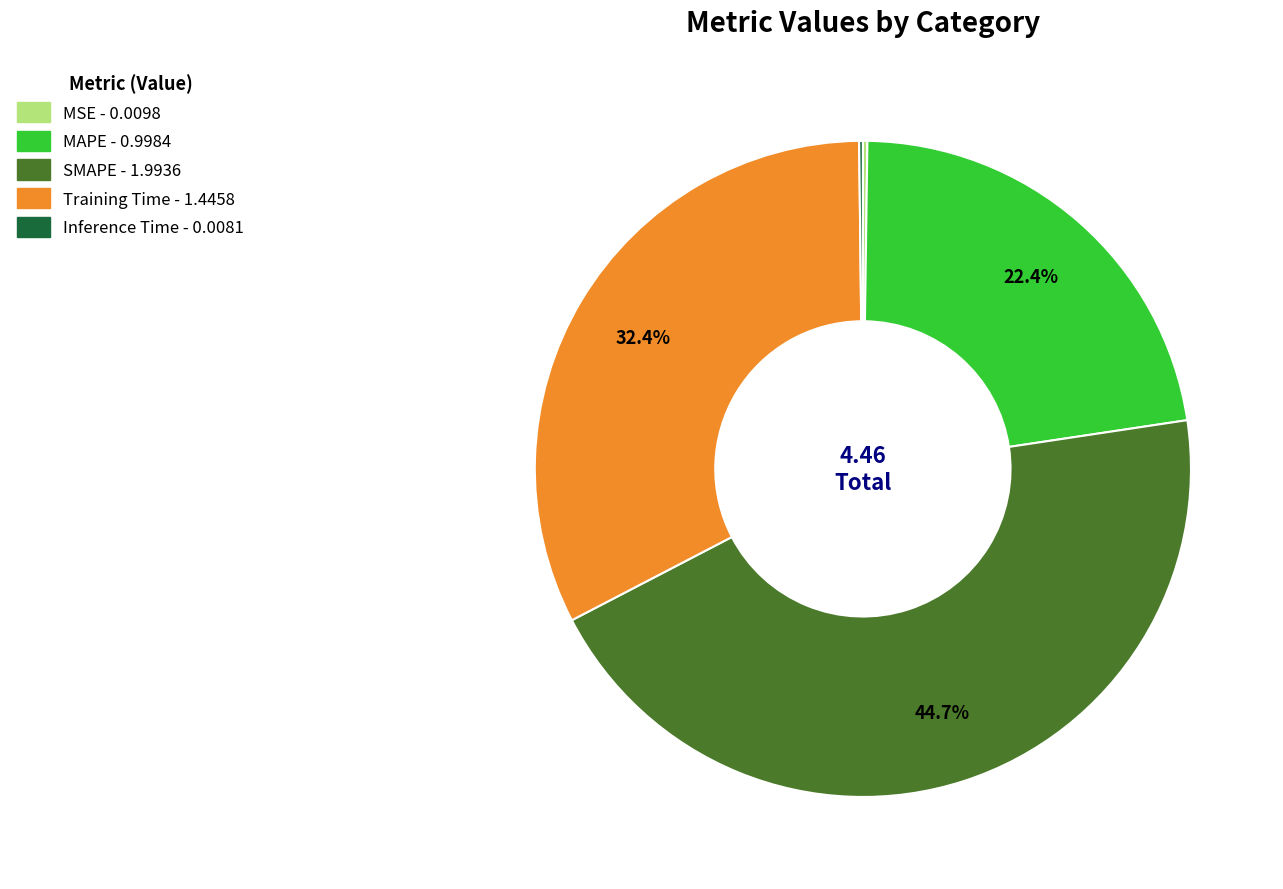

Which has a higher value, MAPE or SMAPE?

SMAPE